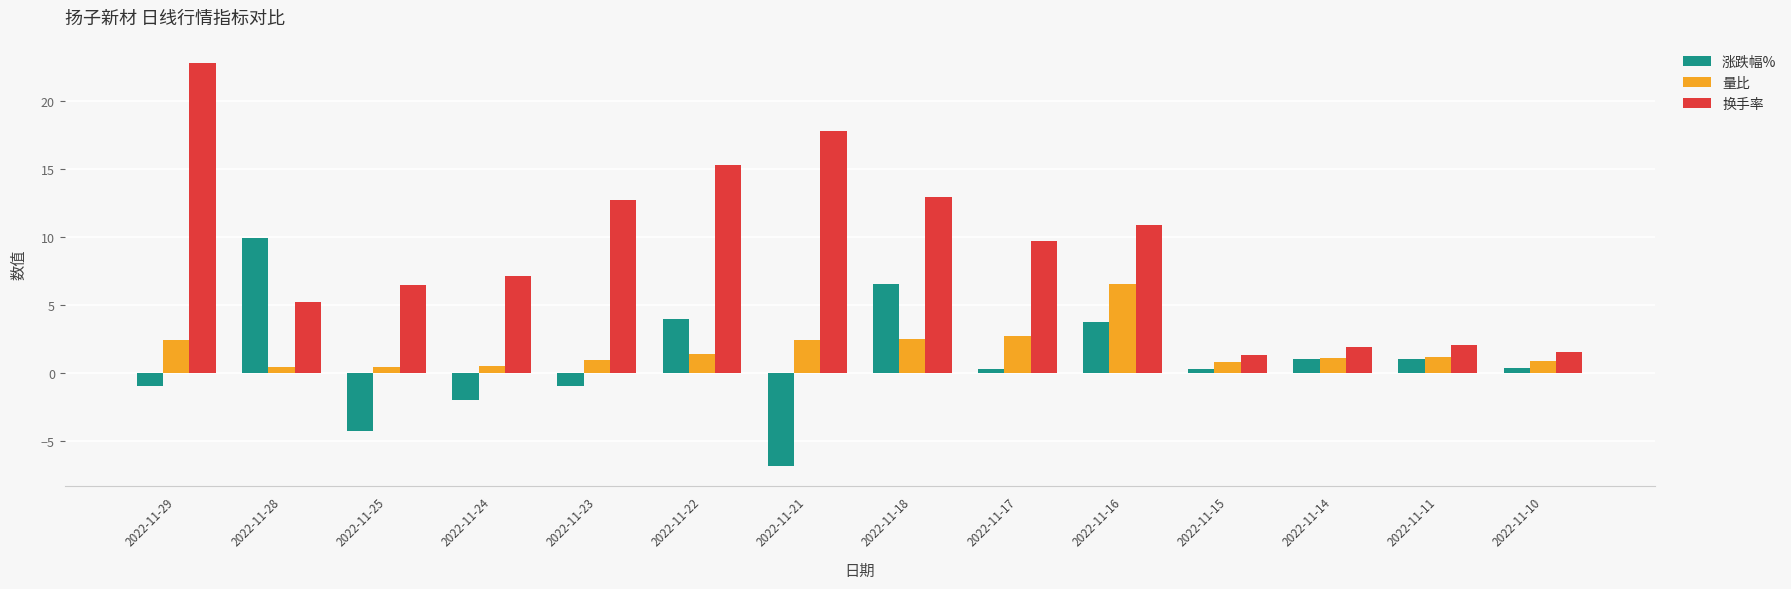

Where does the 换手率 series first go above 9?

2022-11-29